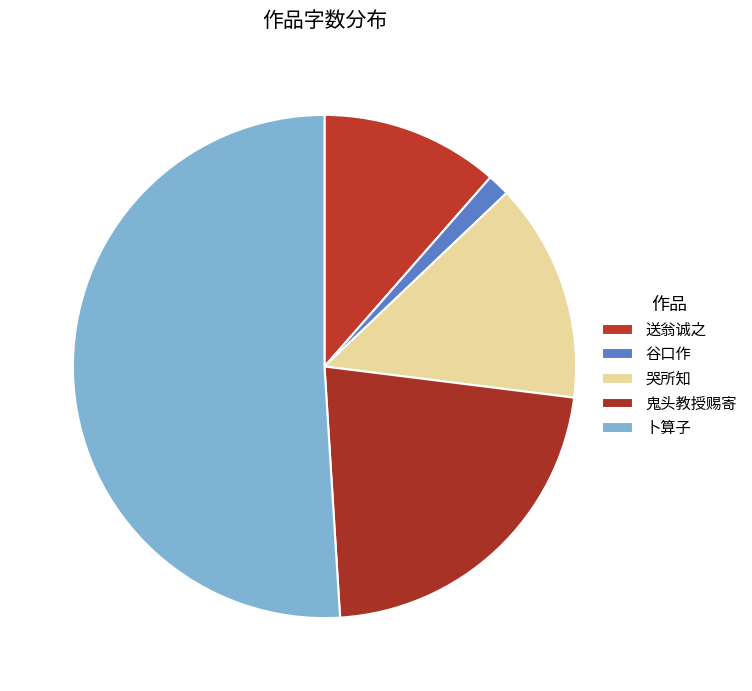

To the nearest percent, what is the difference between the largest and smallest slice percentages?

50%